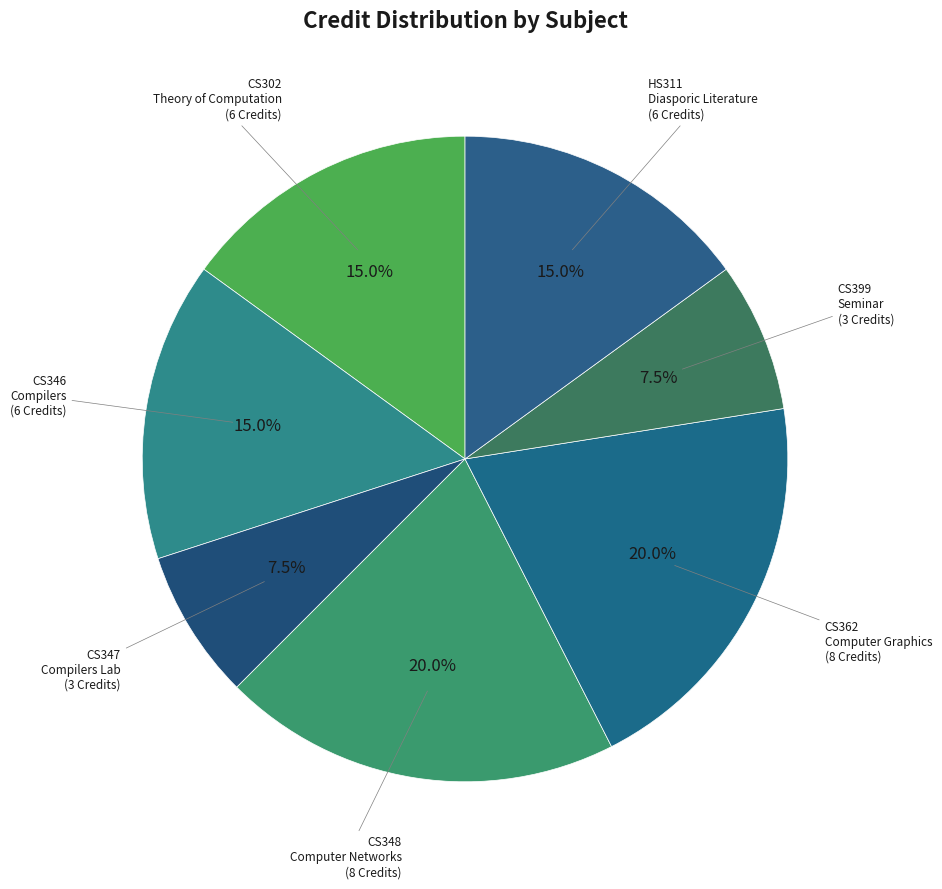

Which category has the biggest portion of the pie?

CS348
Computer Networks